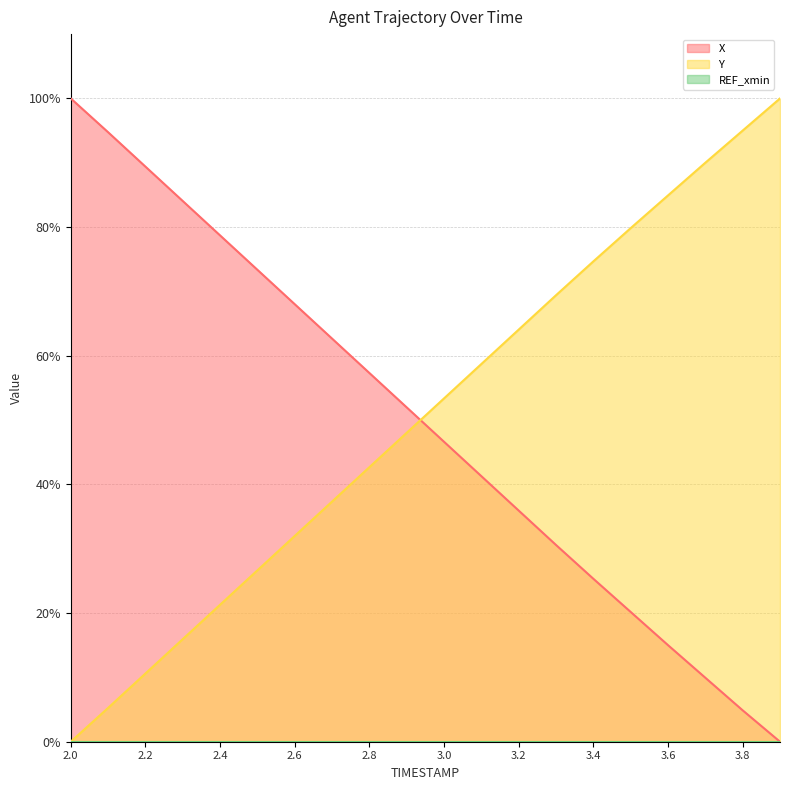

How many values in the Y series are below 53?

10